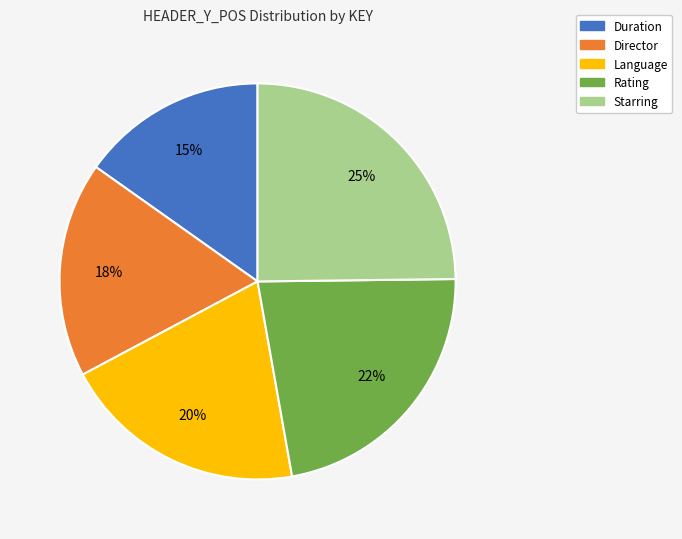

Is there any slice that represents more than half of the pie?

No